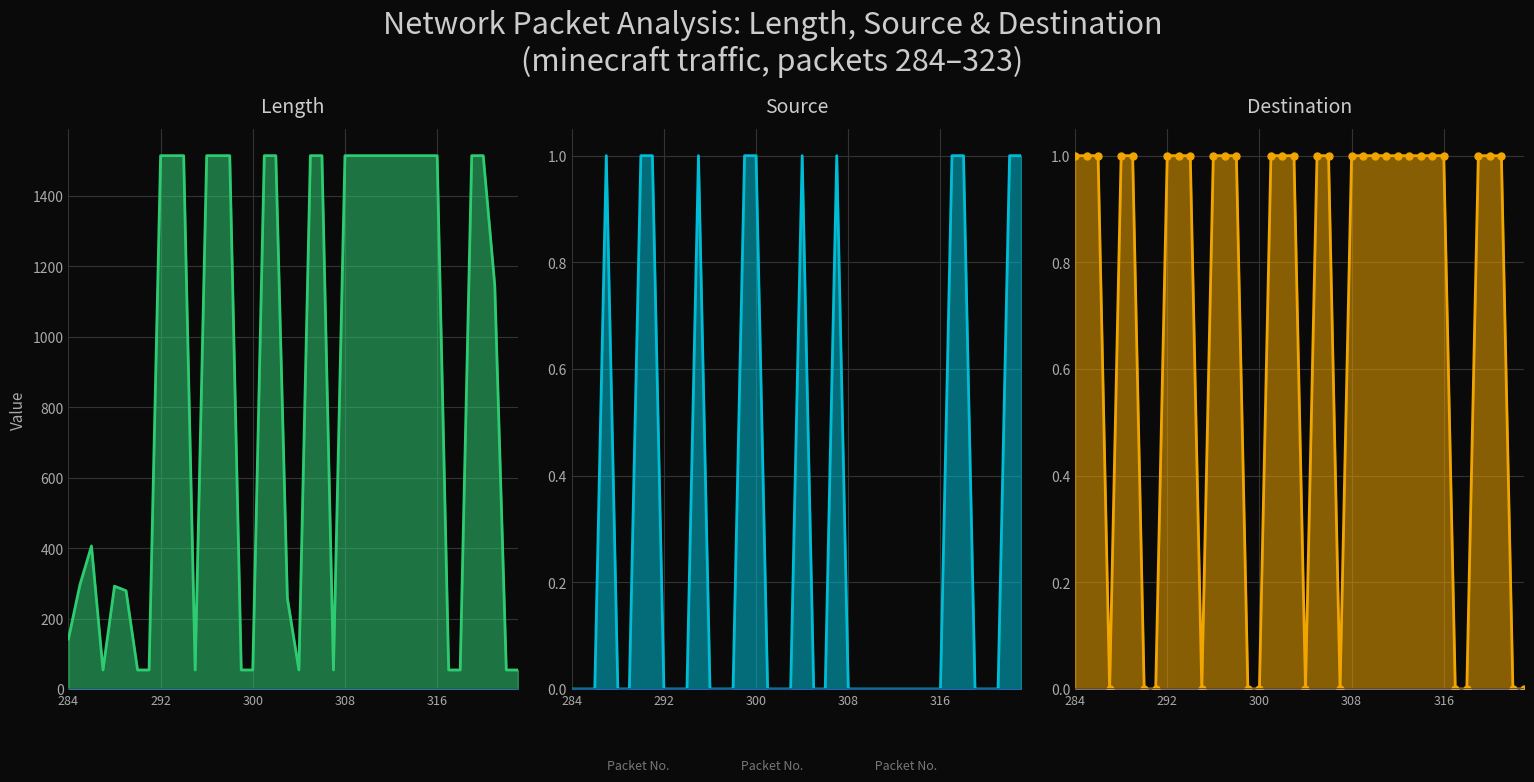

What is the difference between the Length values at 5 and 15?

225